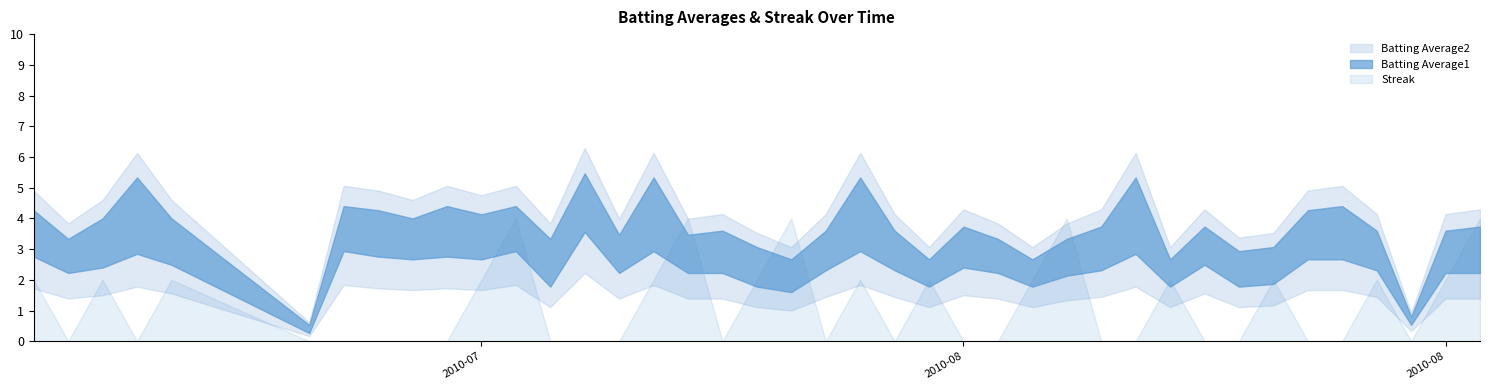

At which category is the sum across all series the highest?

2010-07-21